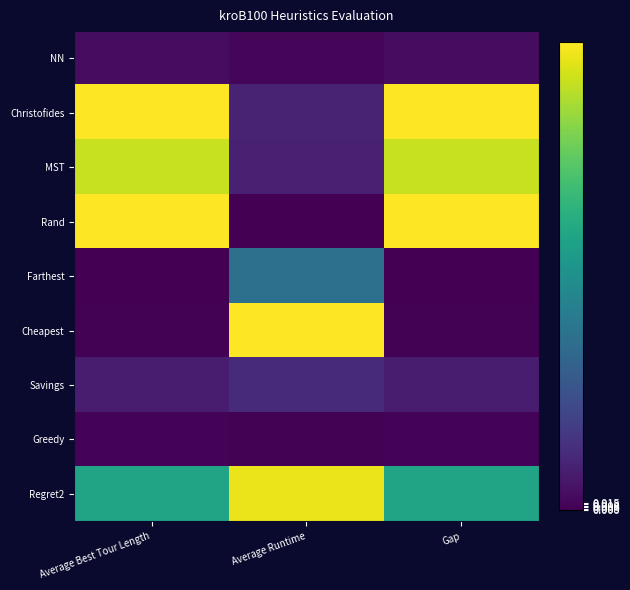

Reading left to right, list all the values displayed in this chart.

NN: Average Best Tour Length=0.0	Average Runtime=0.0	Gap=0.0
Christofides: Average Best Tour Length=1.0	Average Runtime=0.1	Gap=1.0
MST: Average Best Tour Length=0.9	Average Runtime=0.1	Gap=0.9
Rand: Average Best Tour Length=1.0	Average Runtime=0.0	Gap=1.0
Farthest: Average Best Tour Length=0.0	Average Runtime=0.4	Gap=0.0
Cheapest: Average Best Tour Length=0.0	Average Runtime=1.0	Gap=0.0
Savings: Average Best Tour Length=0.1	Average Runtime=0.1	Gap=0.1
Greedy: Average Best Tour Length=0.0	Average Runtime=0.0	Gap=0.0
Regret2: Average Best Tour Length=0.6	Average Runtime=1.0	Gap=0.6